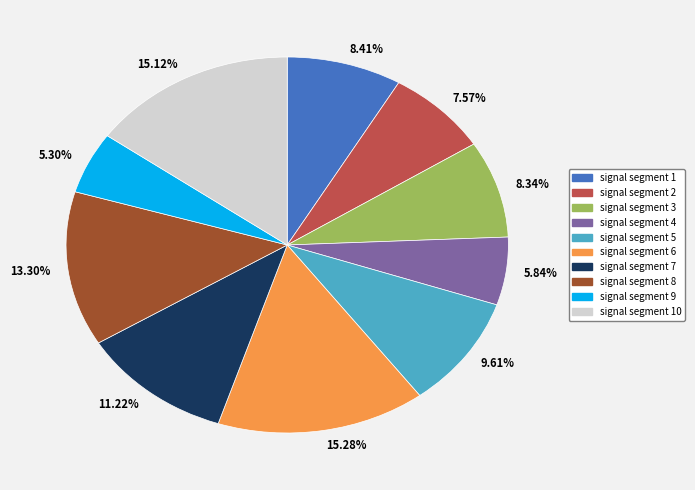

To the nearest percent, what is the combined percentage of signal segment 9 and signal segment 4?

11%